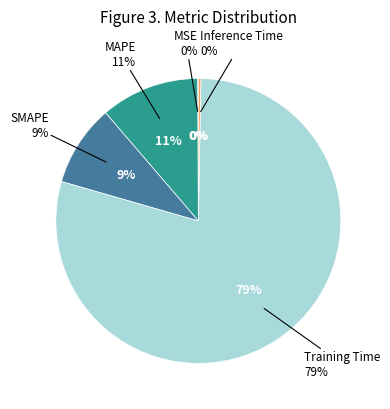

To the nearest percent, what portion does Training Time represent?

79%